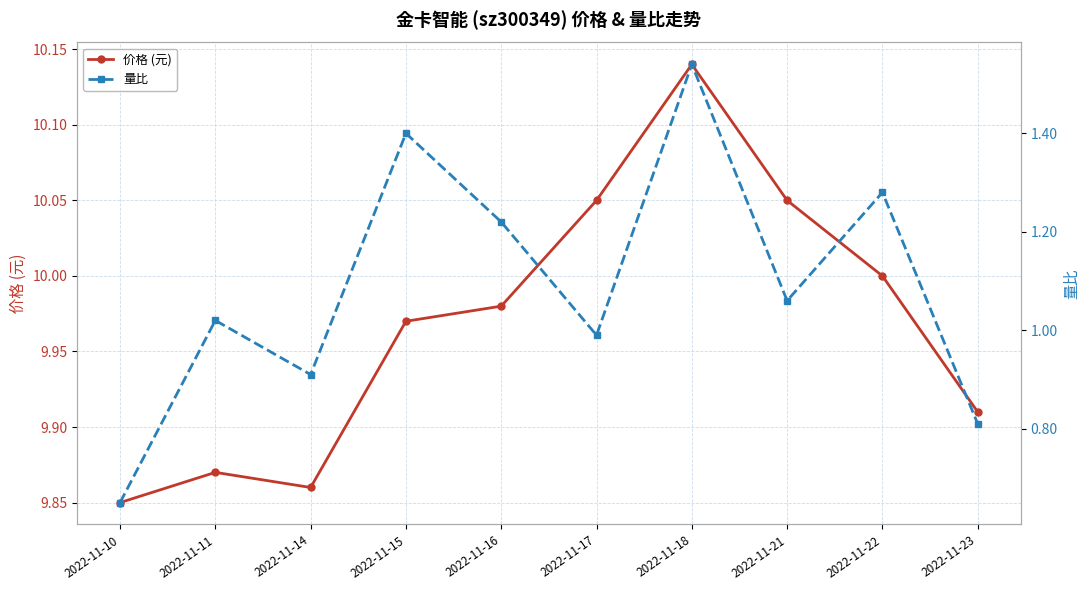

Reading left to right, extract all data points from this chart.

价格 (元): 2022-11-10=9.8	2022-11-11=9.9	2022-11-14=9.9	2022-11-15=10.0	2022-11-16=10.0	2022-11-17=10.1	2022-11-18=10.1	2022-11-21=10.1	2022-11-22=10.0	2022-11-23=9.9
量比: 2022-11-10=0.7	2022-11-11=1.0	2022-11-14=0.9	2022-11-15=1.4	2022-11-16=1.2	2022-11-17=1.0	2022-11-18=1.5	2022-11-21=1.1	2022-11-22=1.3	2022-11-23=0.8